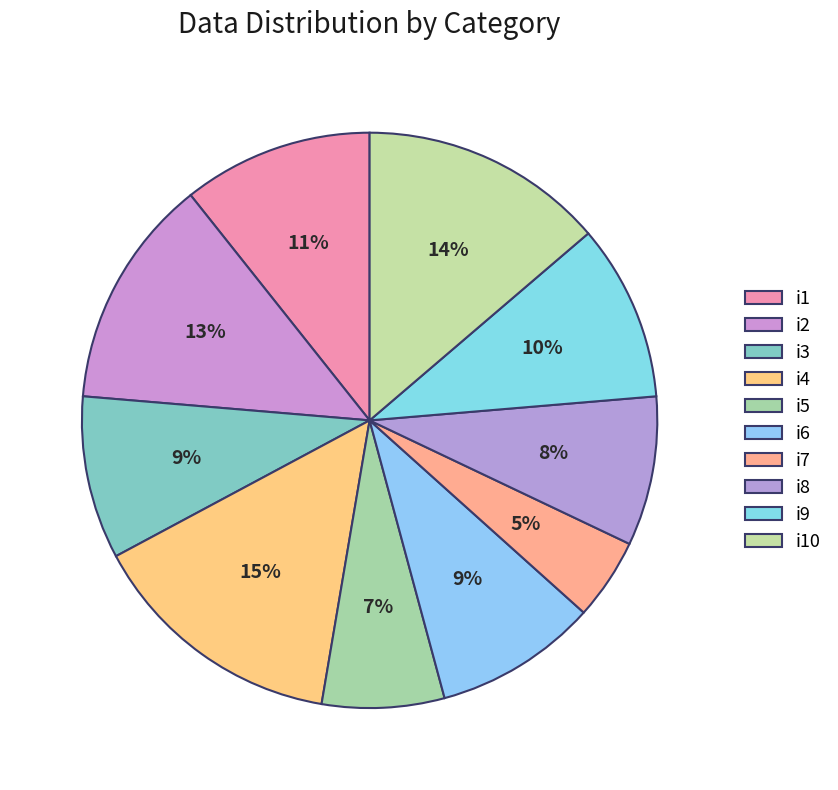

How many slices are in this pie chart?

10